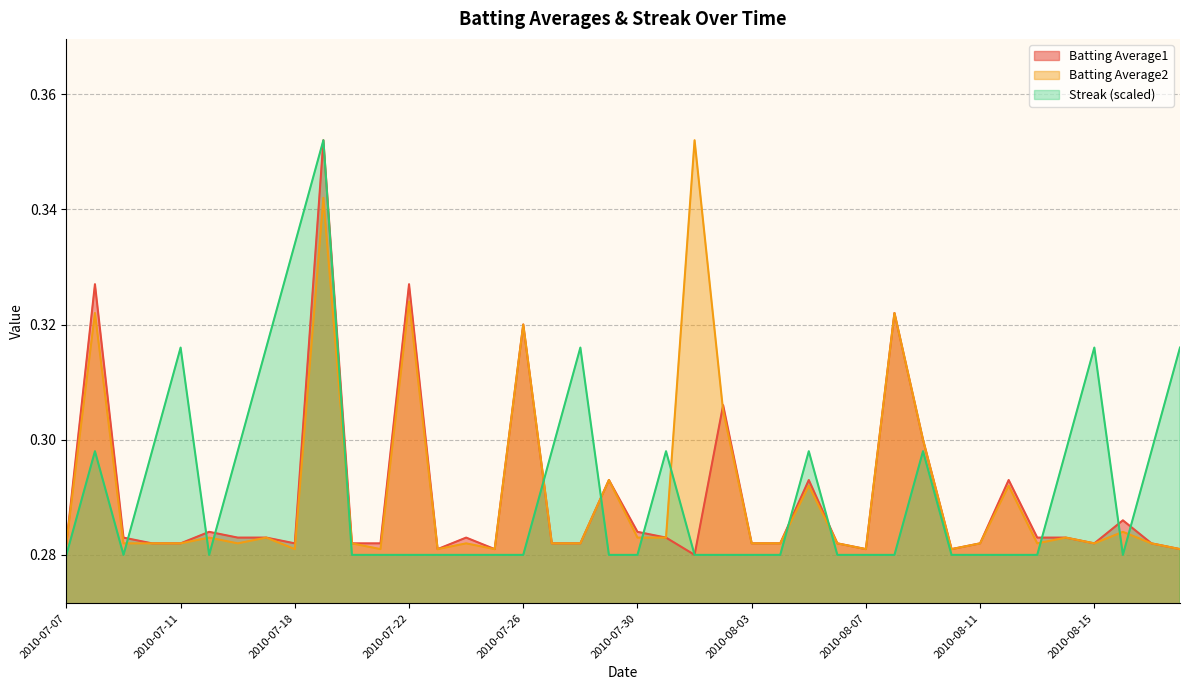

The Batting Average1 series shows 0.1 at 2010-07-16. True or false?

False